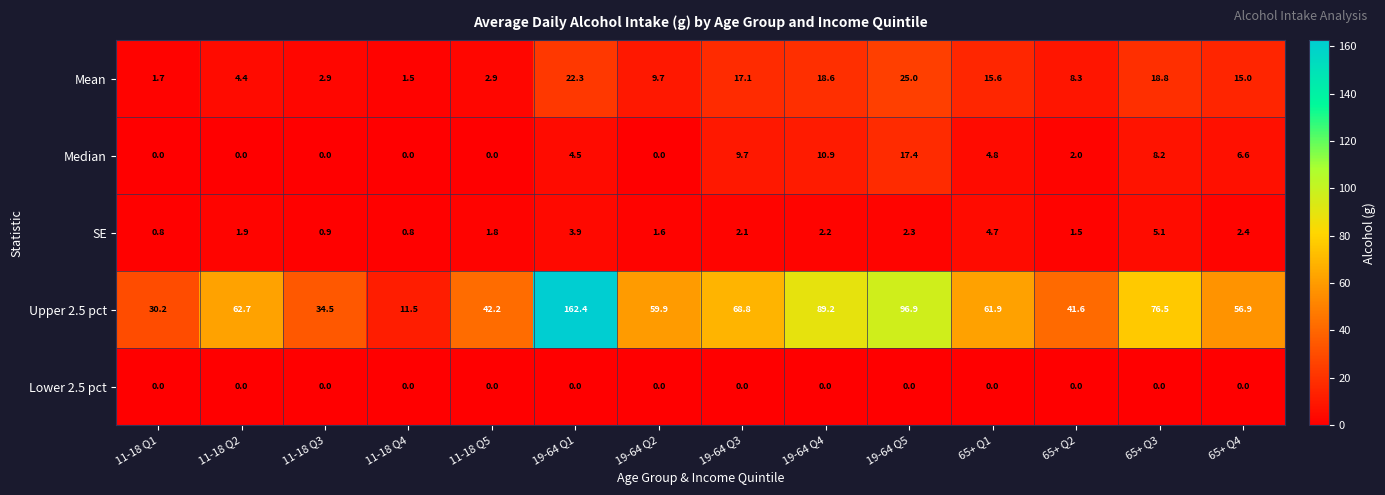

At how many categories does at least one series exceed 148?

1